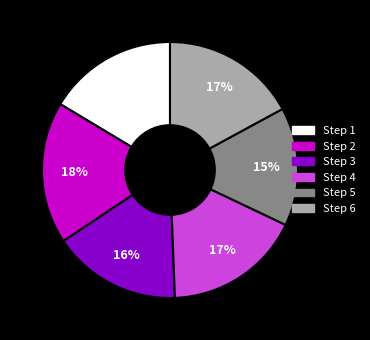

Is there a majority slice in this chart?

No